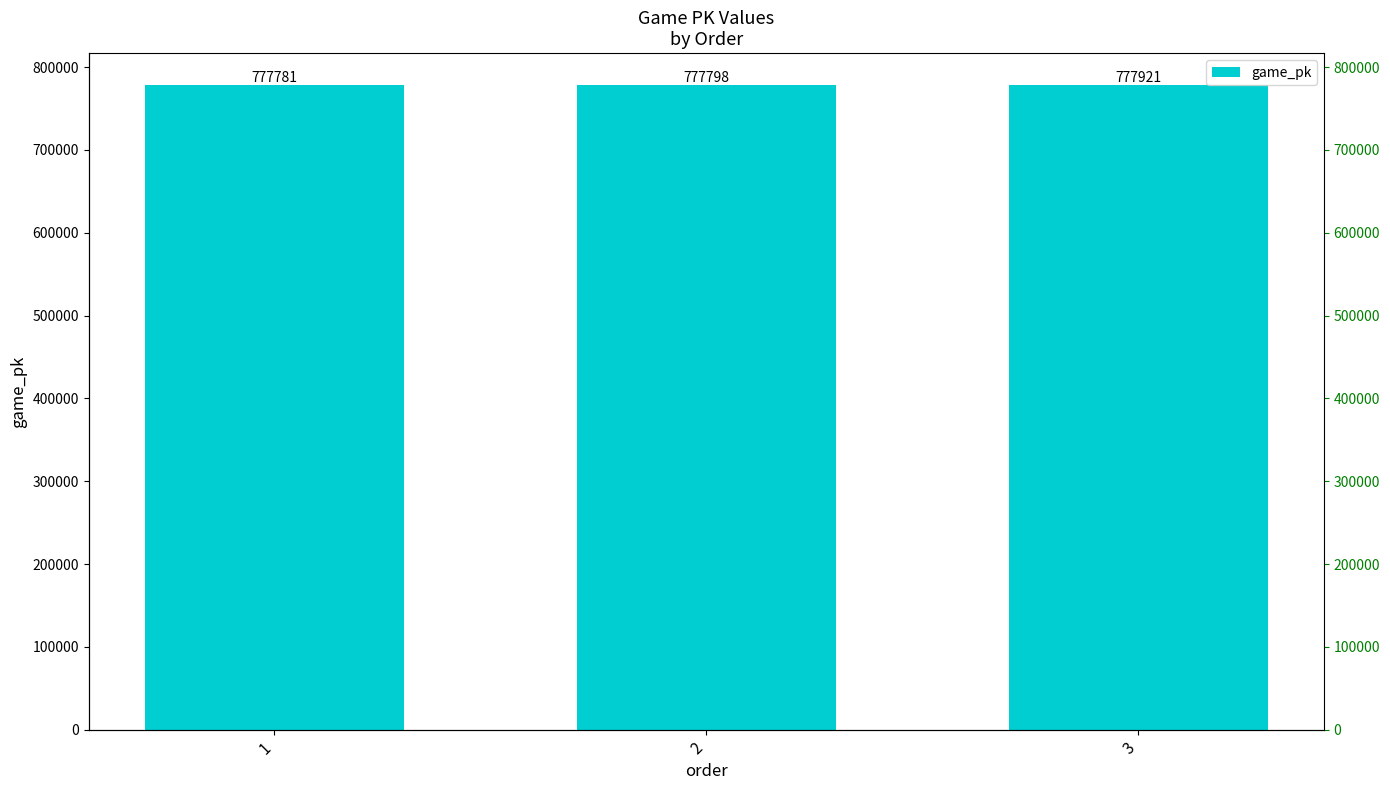

What is the sum of all values?

2333500